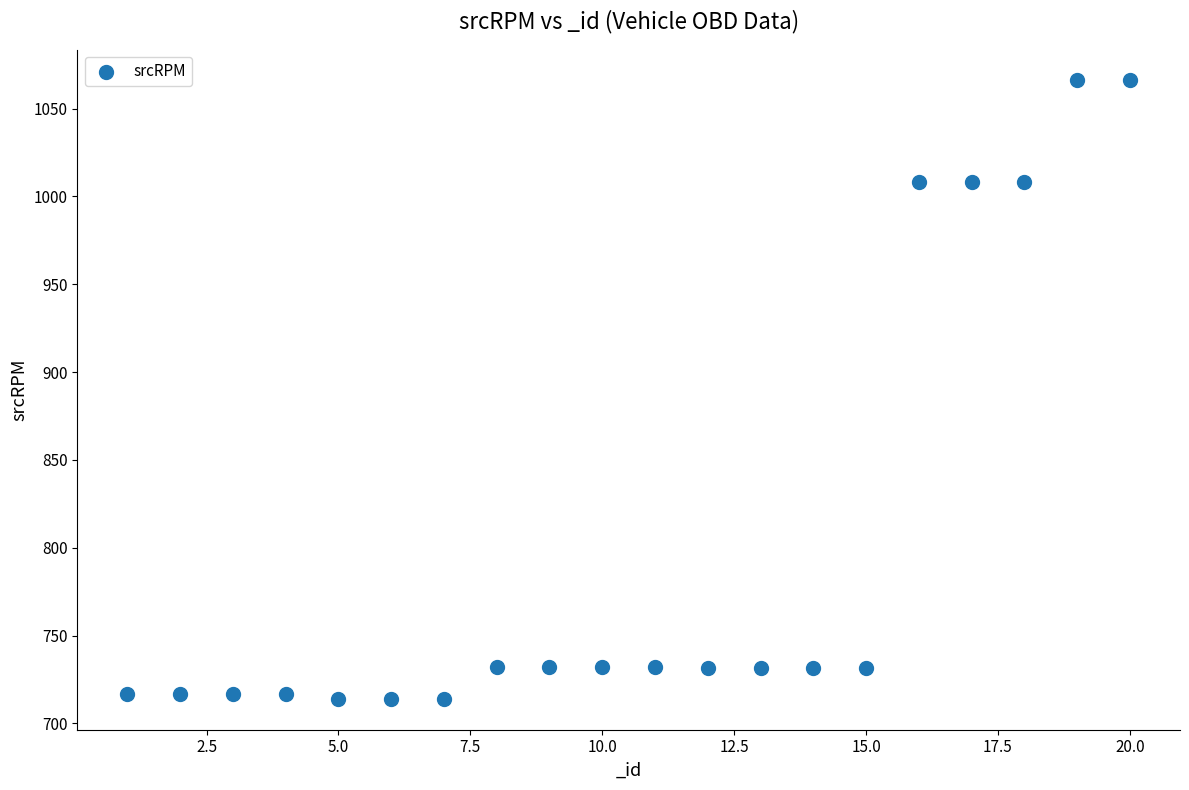

What is the range of X values (max minus min)?

19.0